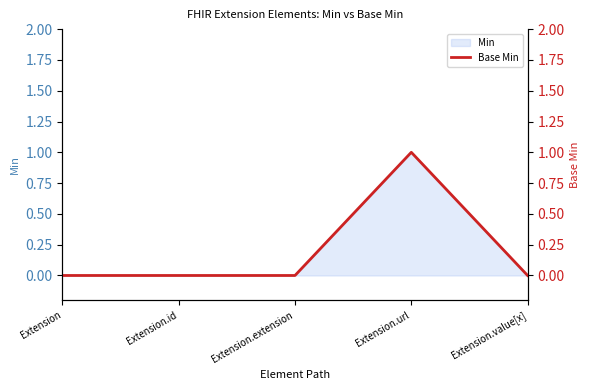

How many lines are shown in the chart?

1